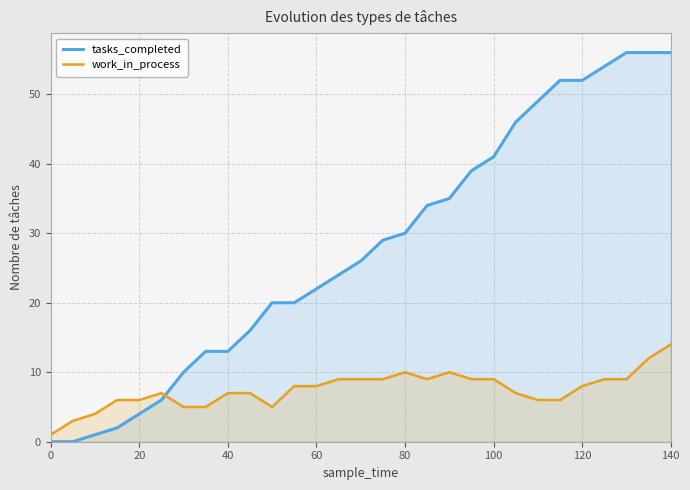

Which series has the largest range (max minus min)?

tasks_completed